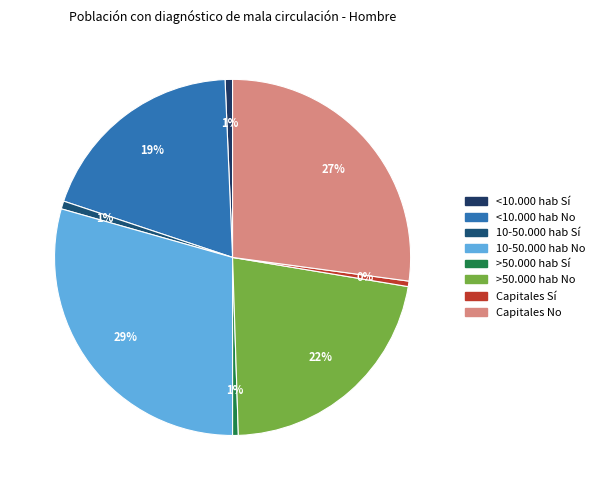

Does >50.000 hab No represent more than half of the total?

No